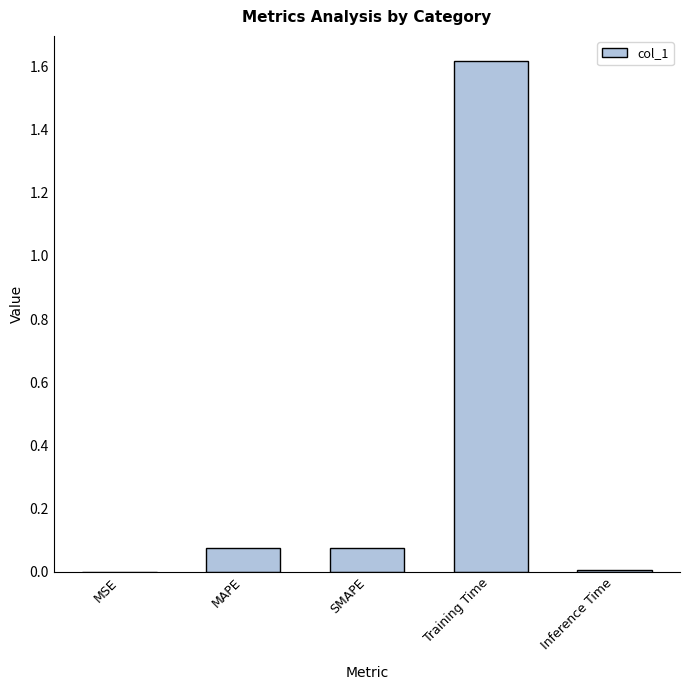

What is the sum of all values?

1.8